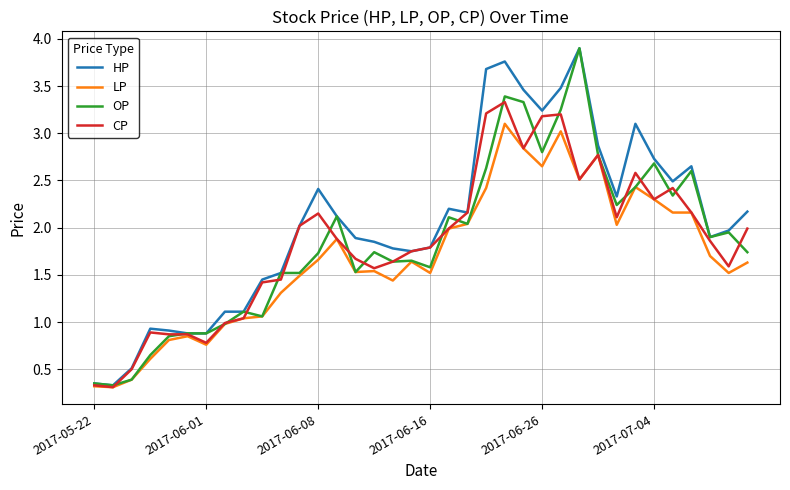

What is the sum of all LP values?

60.4